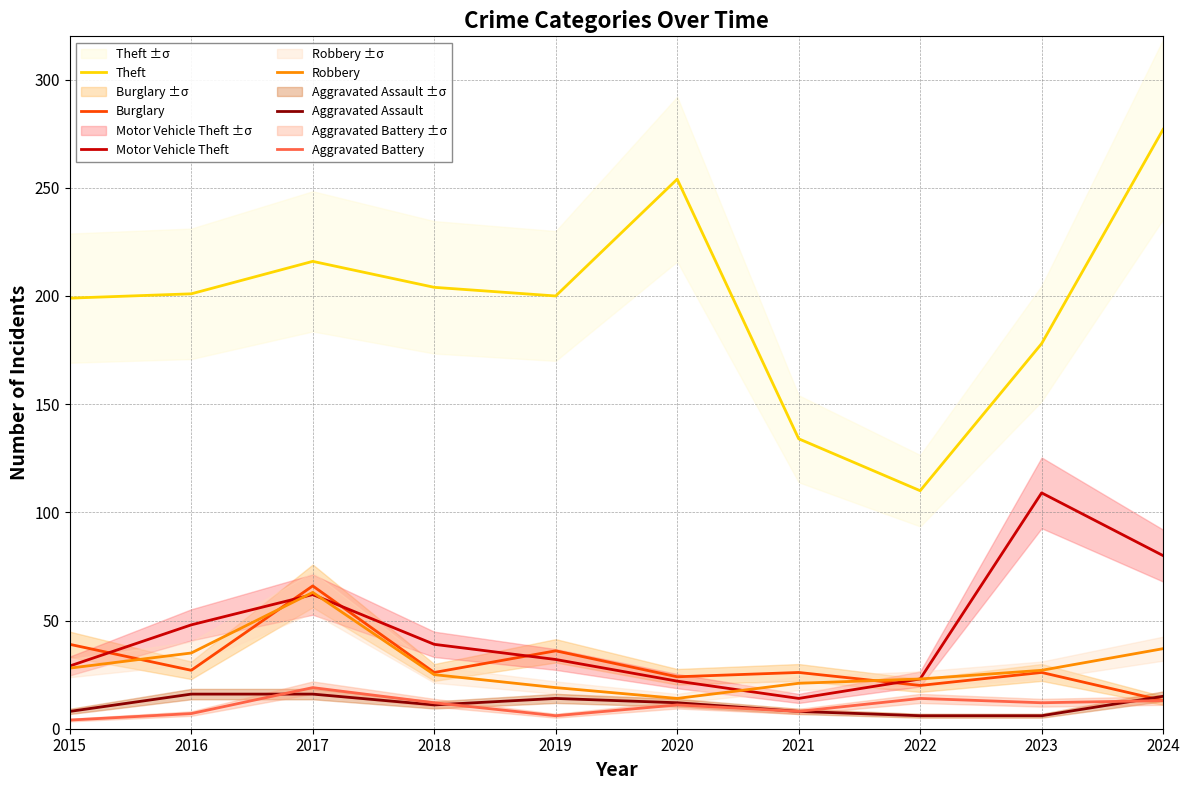

True or false: Aggravated Battery and Robbery intersect in this chart.

False